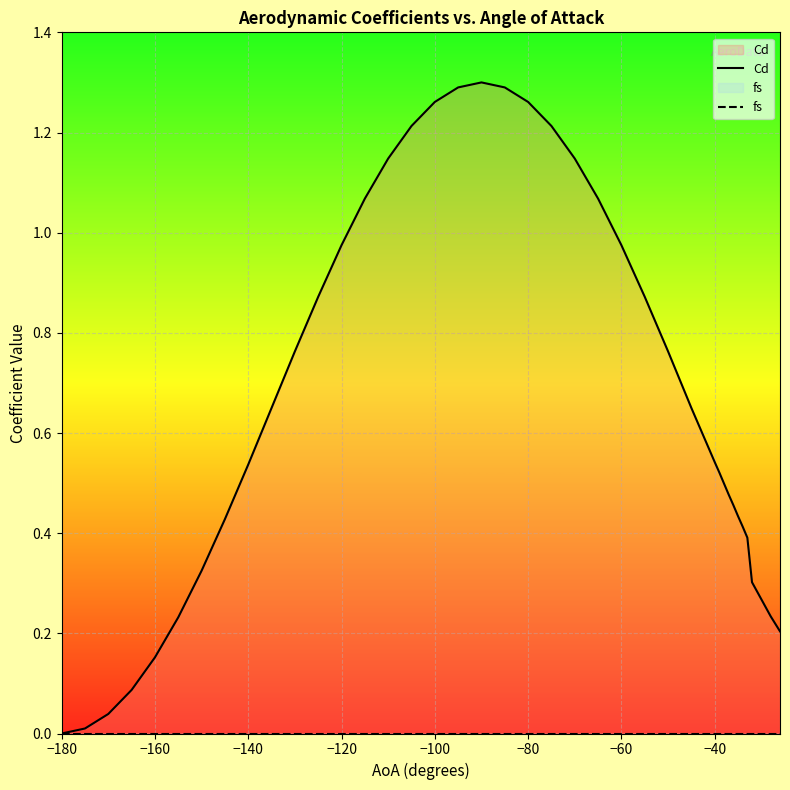

Where is Cd nearest to the value 0?

−180